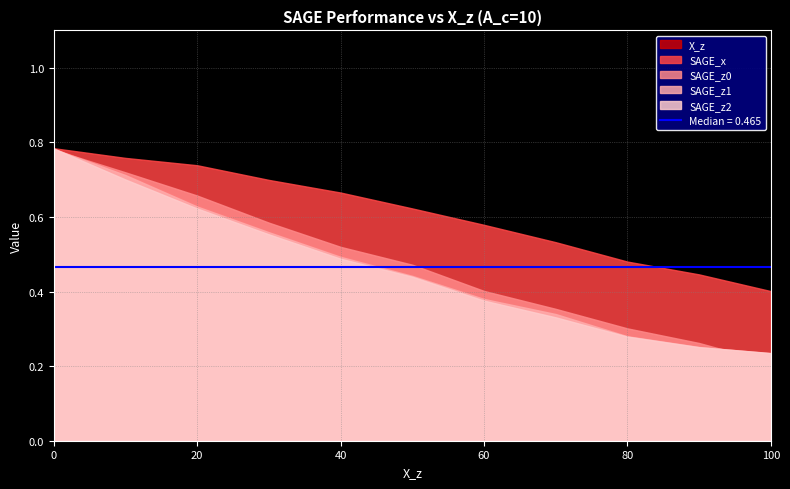

What are all the series names shown in the legend?

X_z, SAGE_x, SAGE_z0, SAGE_z1, SAGE_z2